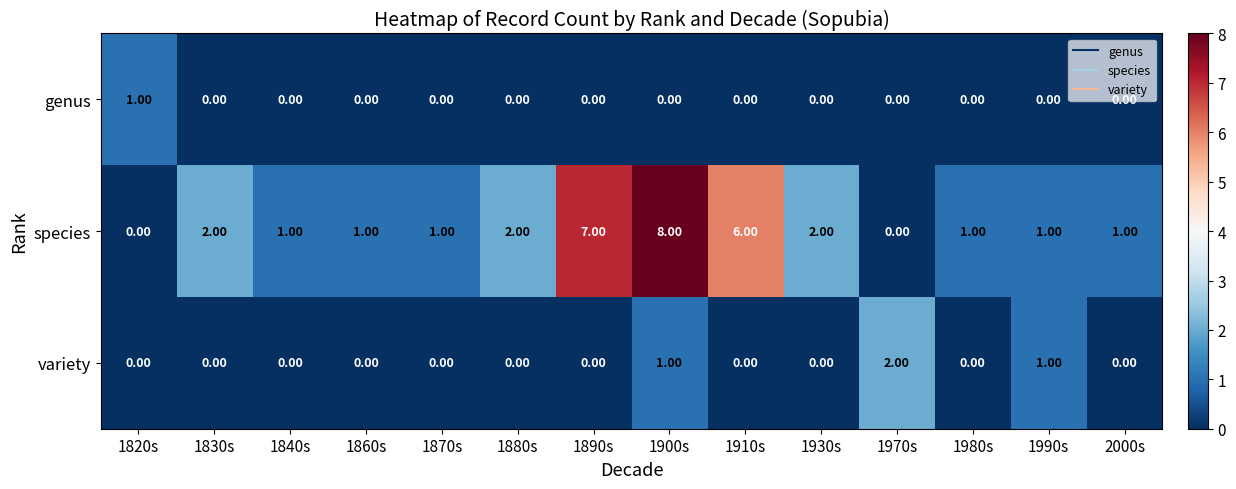

What is the sum of all species values?

33